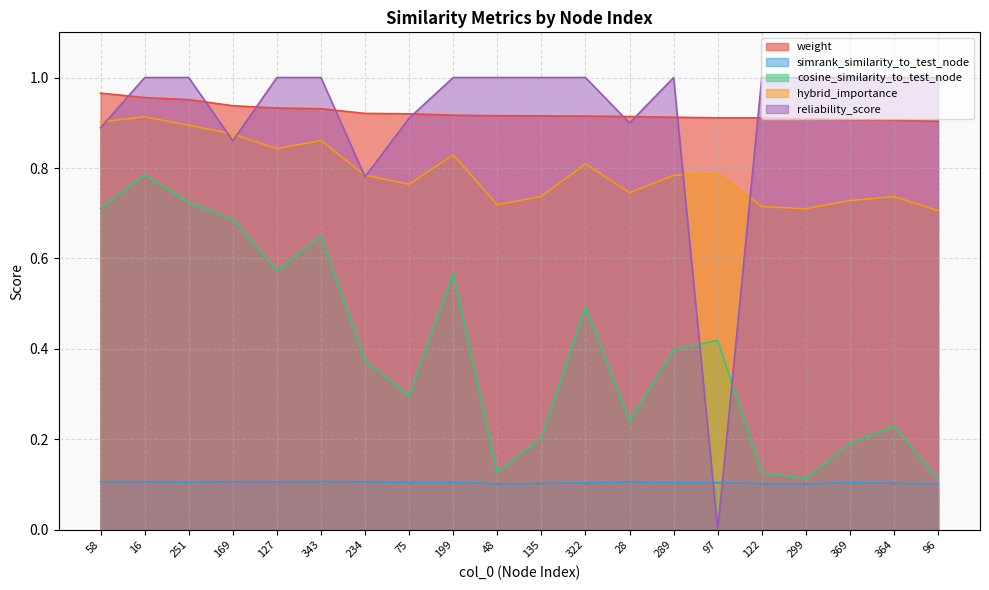

The reliability_score series shows 1.0 at 364. True or false?

True